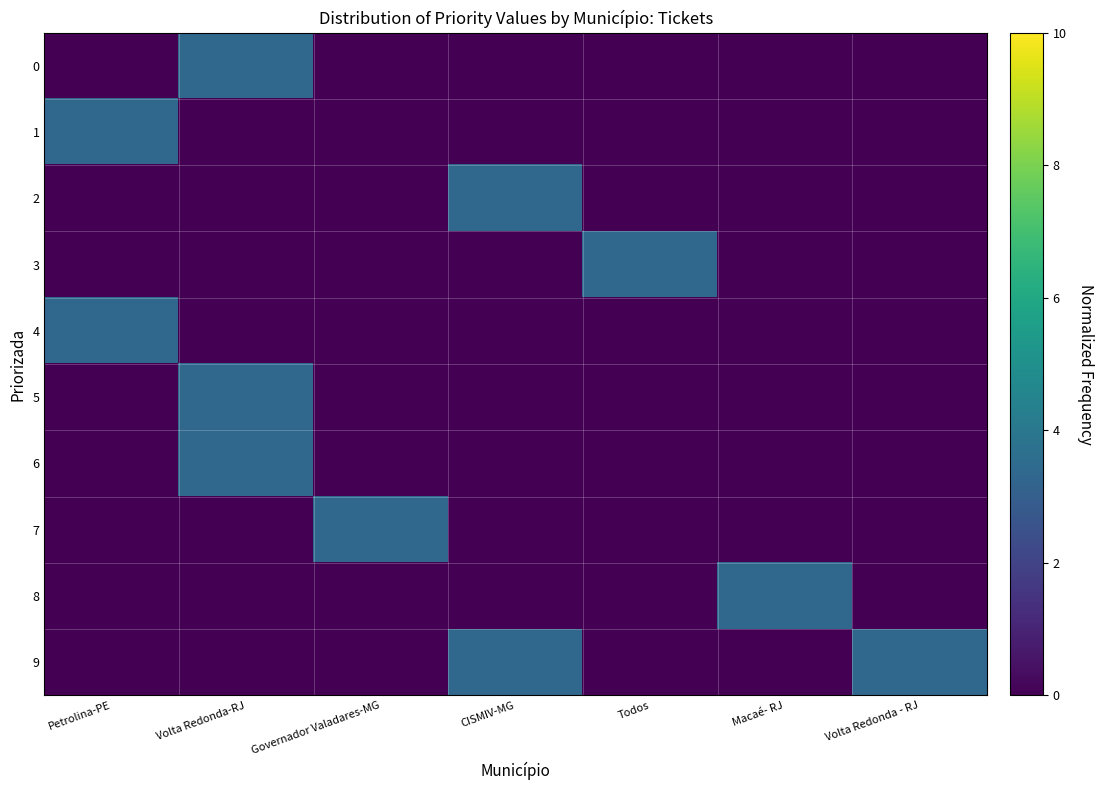

Reading right to left, list all the values displayed in this chart.

0: Volta Redonda - RJ=0.0	Macaé- RJ=0.0	Todos=0.0	CISMIV-MG=0.0	Governador Valadares-MG=0.0	Volta Redonda-RJ=3.3	Petrolina-PE=0.0
1: Volta Redonda - RJ=0.0	Macaé- RJ=0.0	Todos=0.0	CISMIV-MG=0.0	Governador Valadares-MG=0.0	Volta Redonda-RJ=0.0	Petrolina-PE=3.3
2: Volta Redonda - RJ=0.0	Macaé- RJ=0.0	Todos=0.0	CISMIV-MG=3.3	Governador Valadares-MG=0.0	Volta Redonda-RJ=0.0	Petrolina-PE=0.0
3: Volta Redonda - RJ=0.0	Macaé- RJ=0.0	Todos=3.3	CISMIV-MG=0.0	Governador Valadares-MG=0.0	Volta Redonda-RJ=0.0	Petrolina-PE=0.0
4: Volta Redonda - RJ=0.0	Macaé- RJ=0.0	Todos=0.0	CISMIV-MG=0.0	Governador Valadares-MG=0.0	Volta Redonda-RJ=0.0	Petrolina-PE=3.3
5: Volta Redonda - RJ=0.0	Macaé- RJ=0.0	Todos=0.0	CISMIV-MG=0.0	Governador Valadares-MG=0.0	Volta Redonda-RJ=3.3	Petrolina-PE=0.0
6: Volta Redonda - RJ=0.0	Macaé- RJ=0.0	Todos=0.0	CISMIV-MG=0.0	Governador Valadares-MG=0.0	Volta Redonda-RJ=3.3	Petrolina-PE=0.0
7: Volta Redonda - RJ=0.0	Macaé- RJ=0.0	Todos=0.0	CISMIV-MG=0.0	Governador Valadares-MG=3.3	Volta Redonda-RJ=0.0	Petrolina-PE=0.0
8: Volta Redonda - RJ=0.0	Macaé- RJ=3.3	Todos=0.0	CISMIV-MG=0.0	Governador Valadares-MG=0.0	Volta Redonda-RJ=0.0	Petrolina-PE=0.0
9: Volta Redonda - RJ=3.3	Macaé- RJ=0.0	Todos=0.0	CISMIV-MG=3.3	Governador Valadares-MG=0.0	Volta Redonda-RJ=0.0	Petrolina-PE=0.0